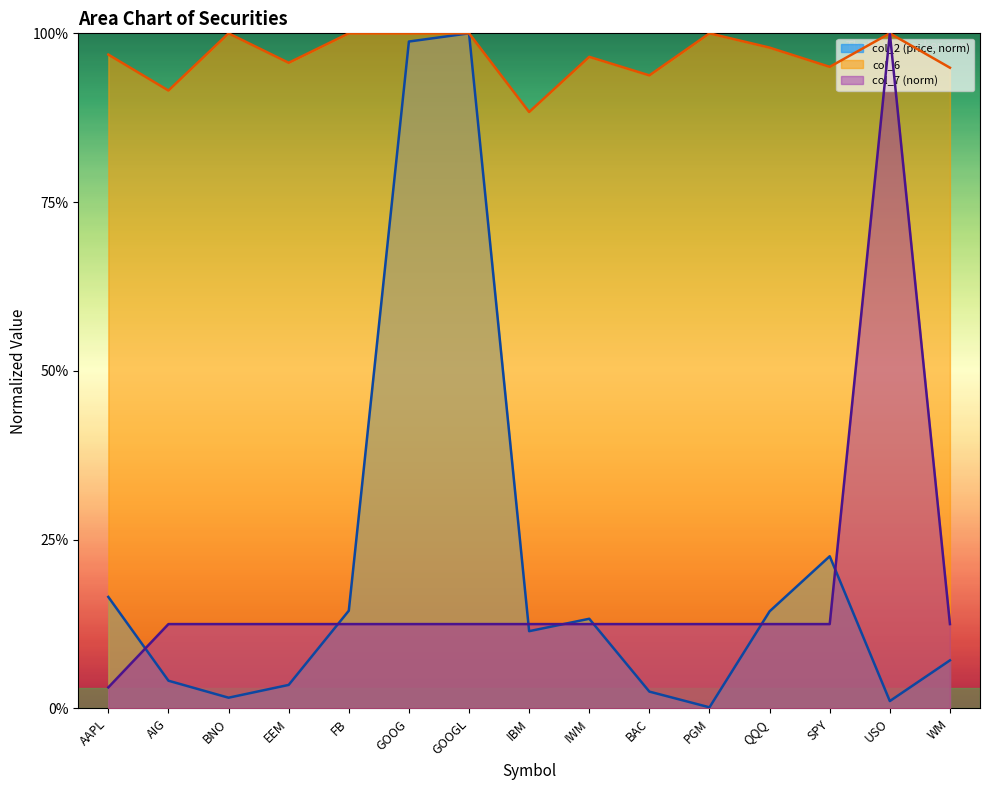

Reading left to right, extract all data points from this chart.

col_2: AAPL=0.2	AIG=0.0	BNO=0.0	EEM=0.0	FB=0.1	GOOG=1.0	GOOGL=1.0	IBM=0.1	IWM=0.1	BAC=0.0	PGM=0.0	QQQ=0.1	SPY=0.2	USO=0.0	WM=0.1
col_6: AAPL=1.0	AIG=0.9	BNO=1.0	EEM=1.0	FB=1.0	GOOG=1.0	GOOGL=1.0	IBM=0.9	IWM=1.0	BAC=0.9	PGM=1.0	QQQ=1.0	SPY=1.0	USO=1.0	WM=0.9
col_7: AAPL=0.0	AIG=0.1	BNO=0.1	EEM=0.1	FB=0.1	GOOG=0.1	GOOGL=0.1	IBM=0.1	IWM=0.1	BAC=0.1	PGM=0.1	QQQ=0.1	SPY=0.1	USO=1.0	WM=0.1